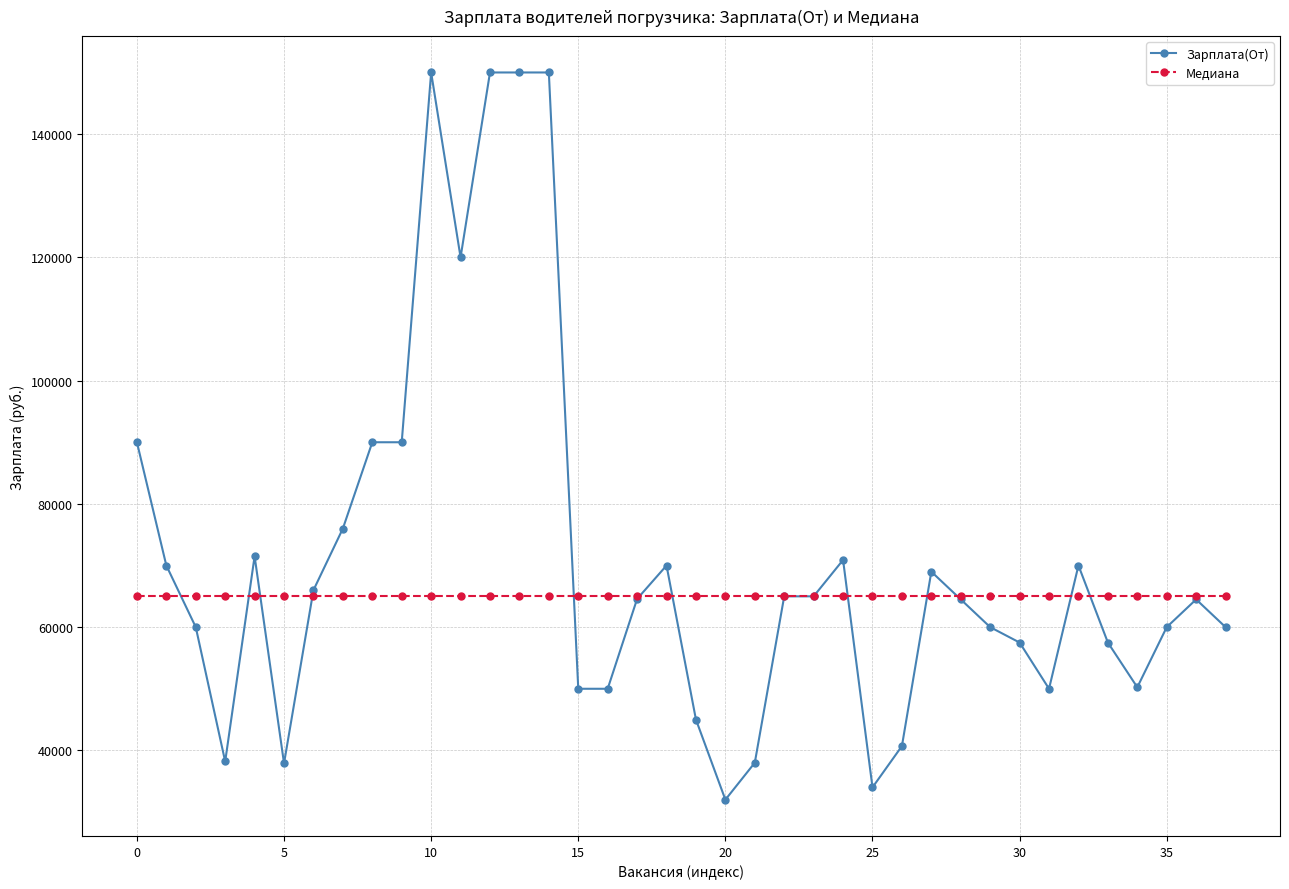

Which series has the widest spread of values?

Зарплата(От)